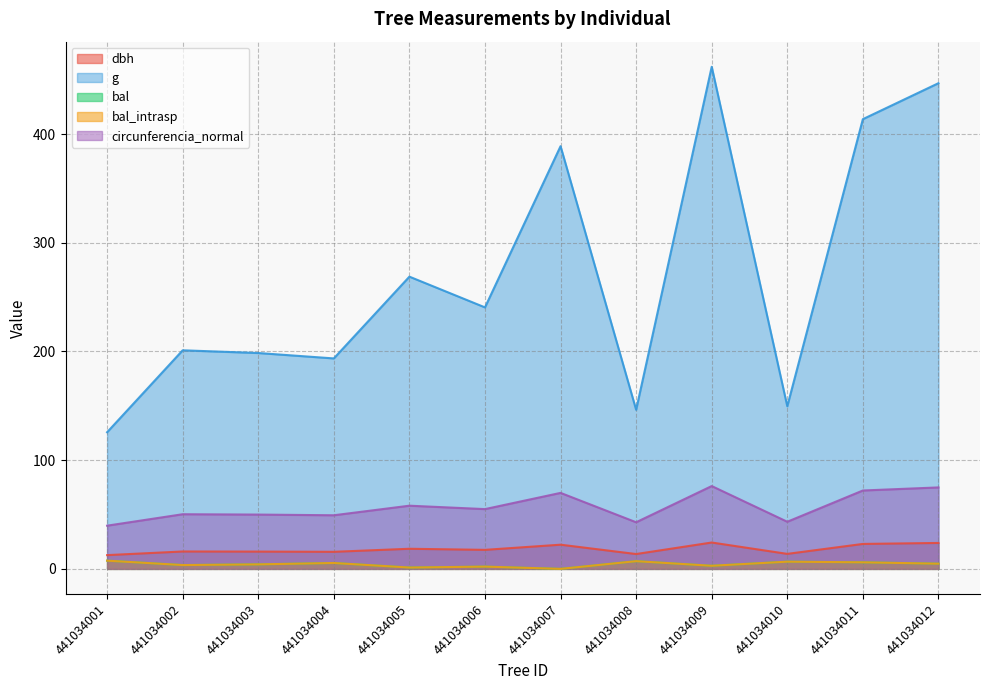

Does the chart have visible grid lines?

Yes